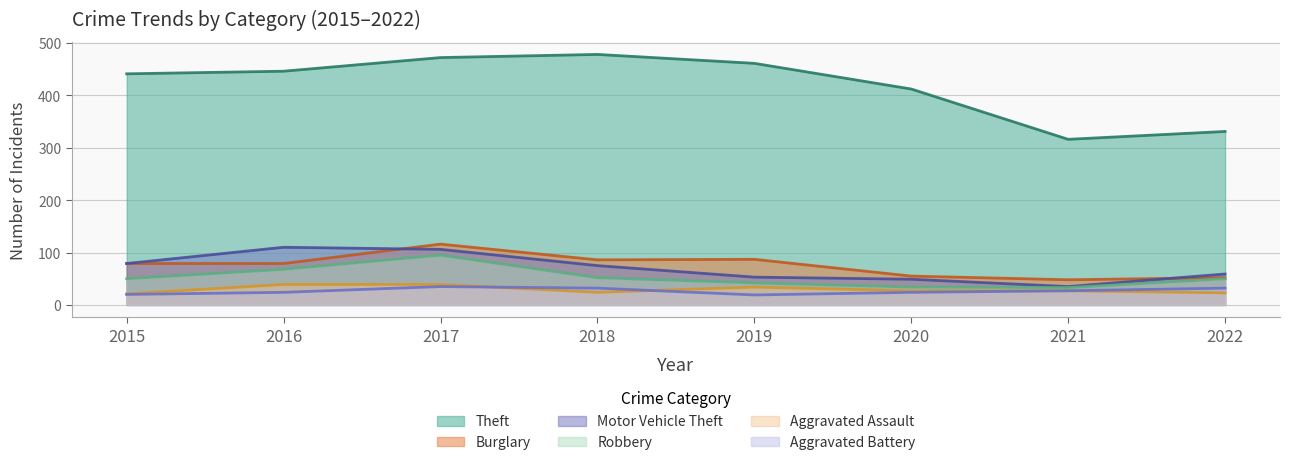

Reading left to right, transcribe all the data shown in this chart.

Theft: 2015=441	2016=446	2017=472	2018=478	2019=461	2020=412	2021=316	2022=331
Burglary: 2015=79	2016=79	2017=116	2018=86	2019=87	2020=55	2021=48	2022=52
Motor Vehicle Theft: 2015=79	2016=110	2017=106	2018=75	2019=53	2020=49	2021=35	2022=59
Robbery: 2015=50	2016=68	2017=95	2018=52	2019=42	2020=34	2021=33	2022=50
Aggravated Assault: 2015=21	2016=39	2017=39	2018=24	2019=34	2020=27	2021=27	2022=23
Aggravated Battery: 2015=20	2016=24	2017=35	2018=32	2019=19	2020=24	2021=27	2022=32